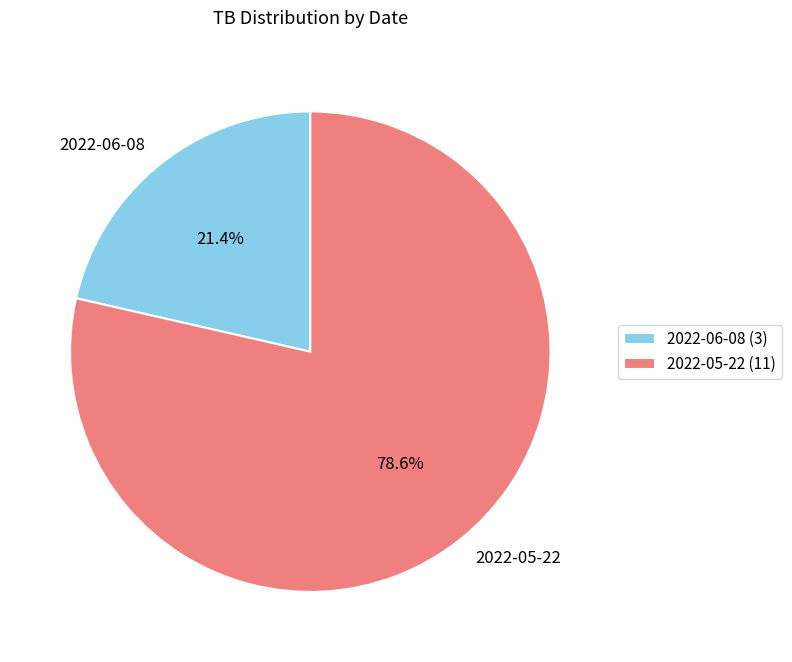

Rank the categories by value from highest to lowest.

2022-05-22, 2022-06-08